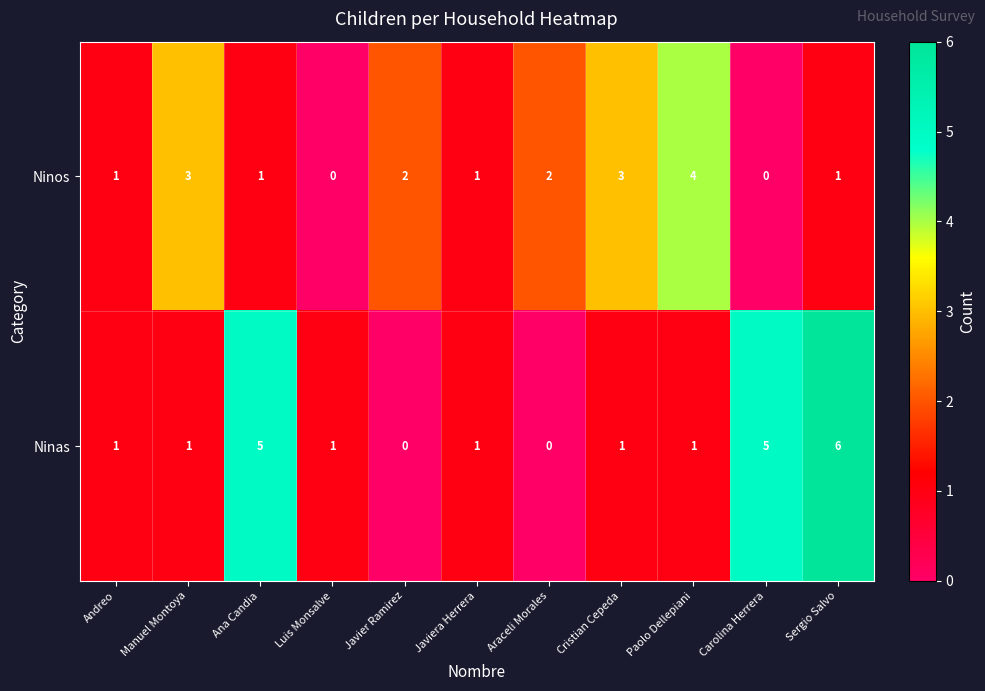

Reading left to right, extract all data points from this chart.

Ninos: Andreo=1	Manuel Montoya=3	Ana Candia=1	Luis Monsalve=0	Javier Ramirez=2	Javiera Herrera=1	Araceli Morales=2	Cristian Cepeda=3	Paolo Dellepiani=4	Carolina Herrera=0	Sergio Salvo=1
Ninas: Andreo=1	Manuel Montoya=1	Ana Candia=5	Luis Monsalve=1	Javier Ramirez=0	Javiera Herrera=1	Araceli Morales=0	Cristian Cepeda=1	Paolo Dellepiani=1	Carolina Herrera=5	Sergio Salvo=6